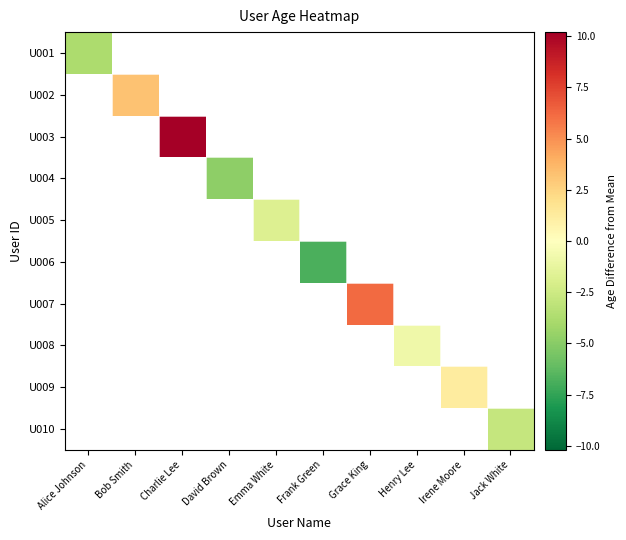

Is the value of U001 at David Brown greater than the value of U002 at Charlie Lee?

No